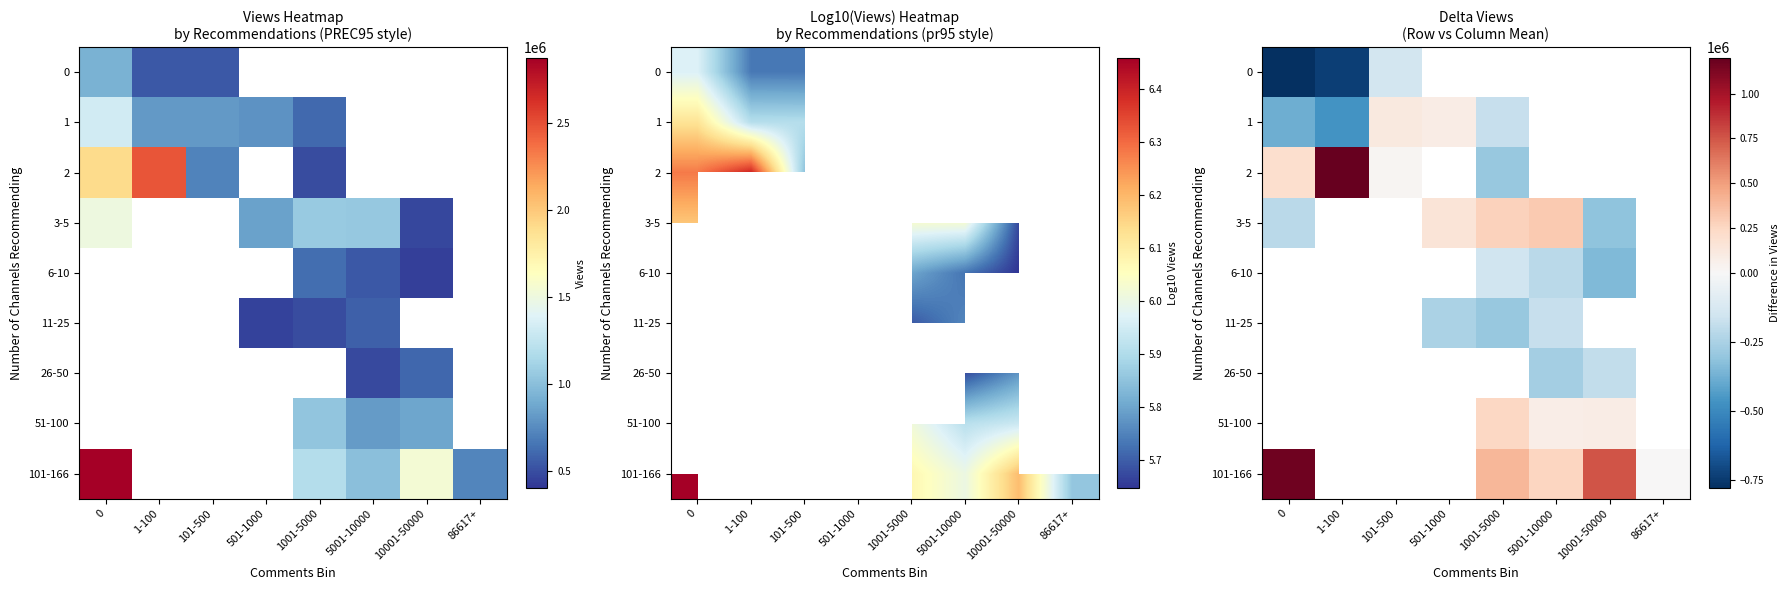

What is the difference between the maximum and minimum values in the 1 series?

588197.3